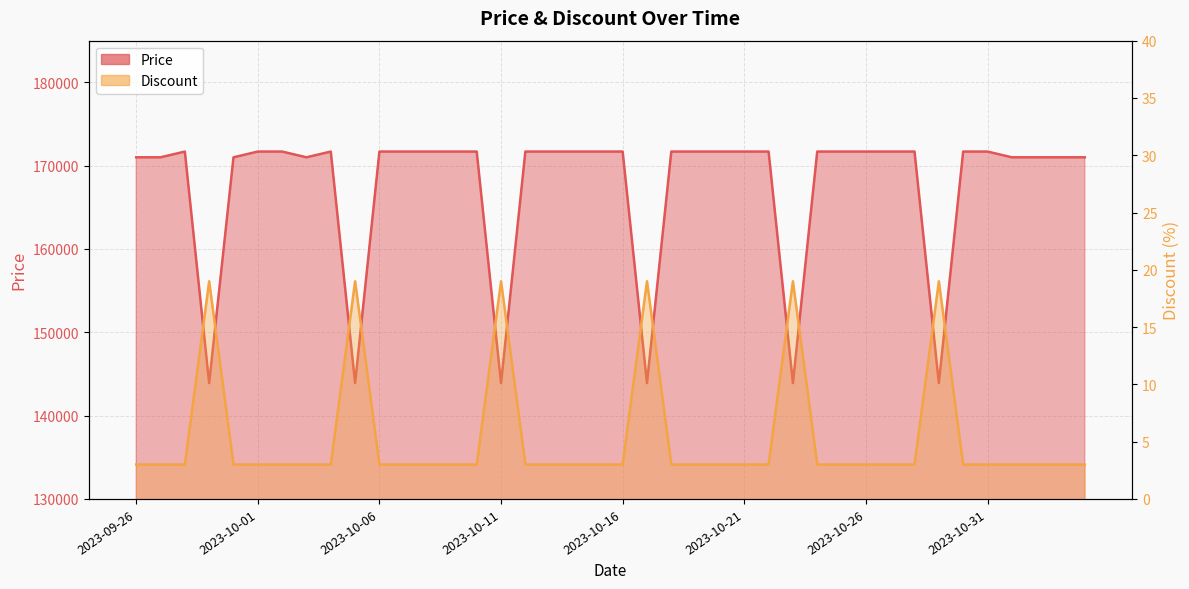

At which category does the chart reach its peak across all series?

2023-09-28